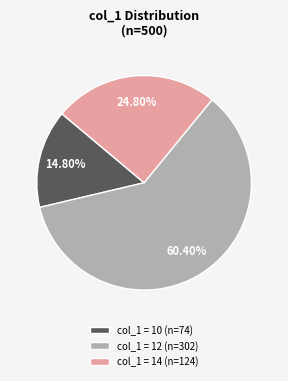

Count the number of slices in the pie.

3